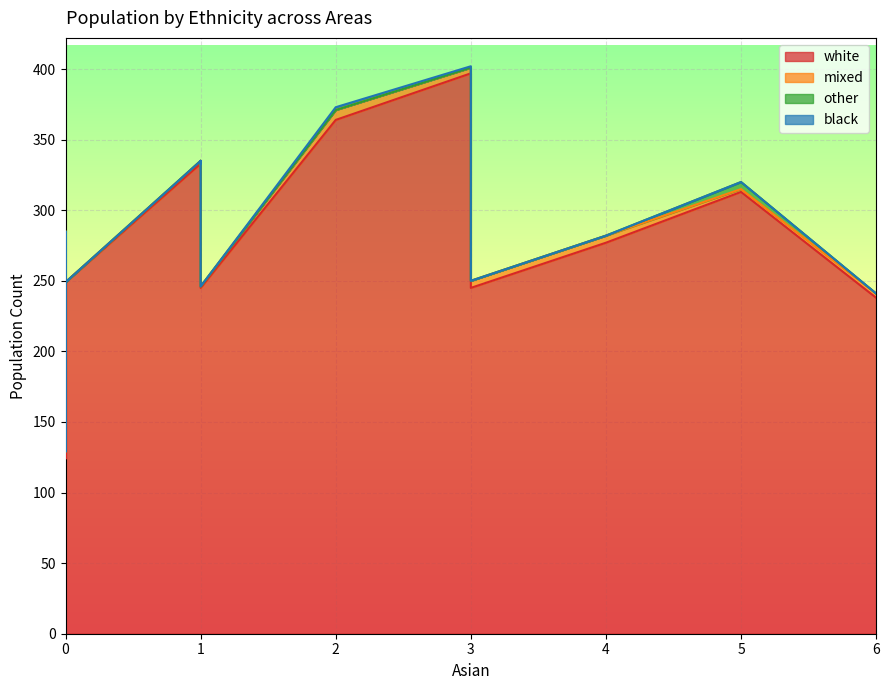

At which category is the sum across all series the highest?

3